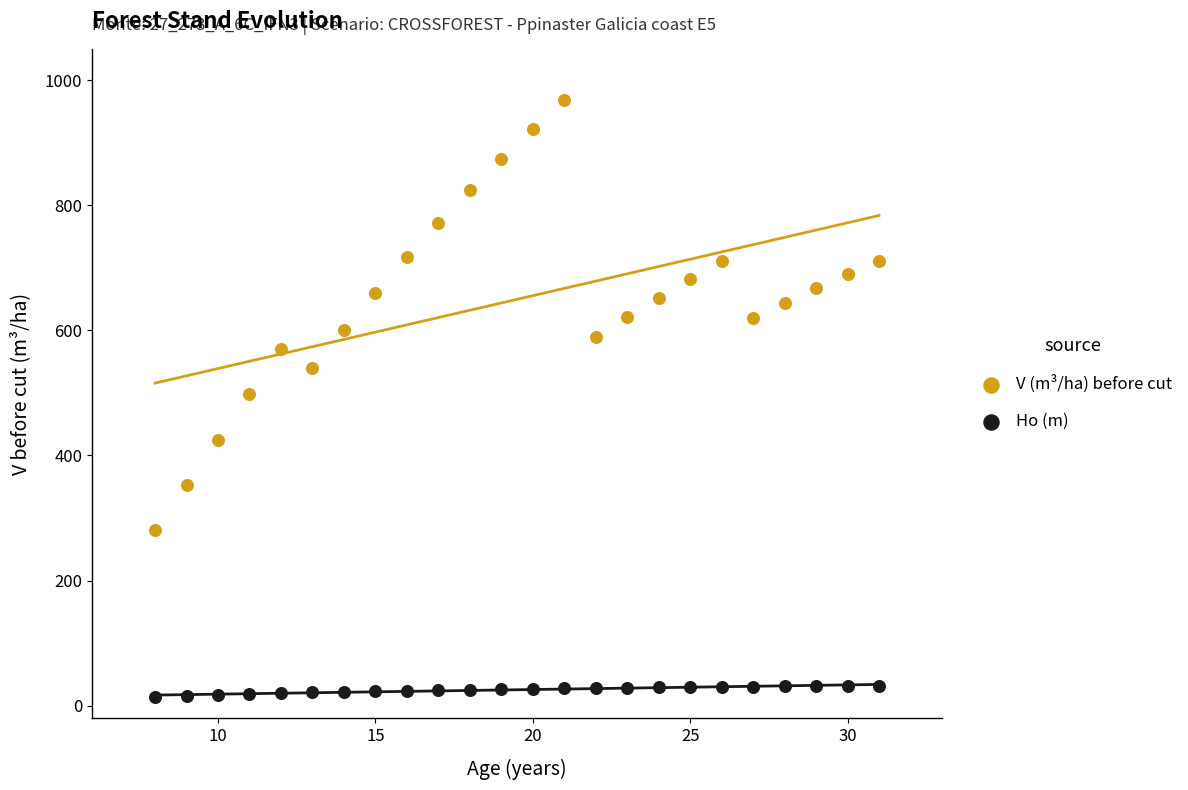

Across all data points, what is the range of X values (max minus min)?

23.0